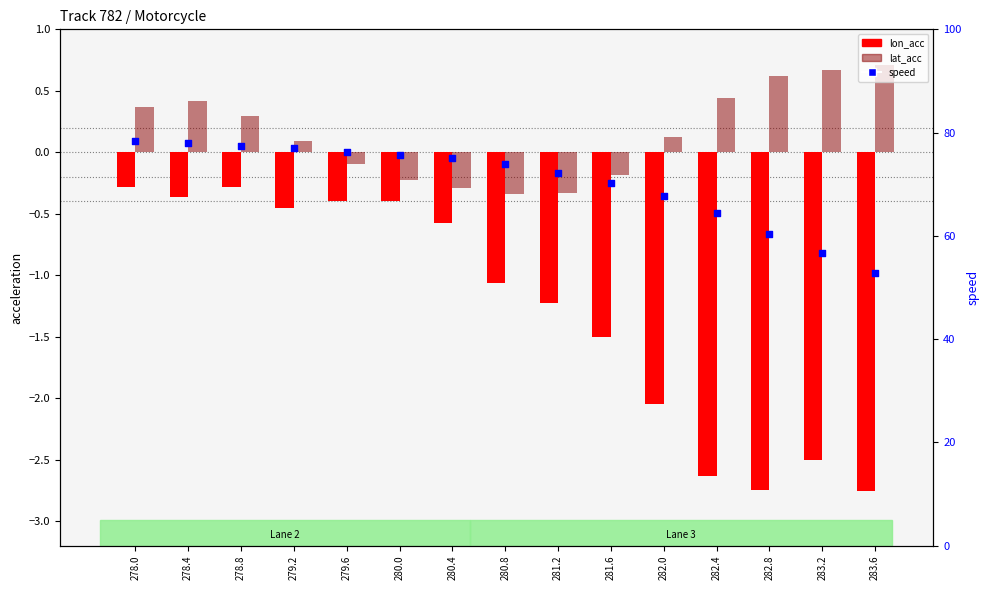

Which series has the largest total across all categories?

speed